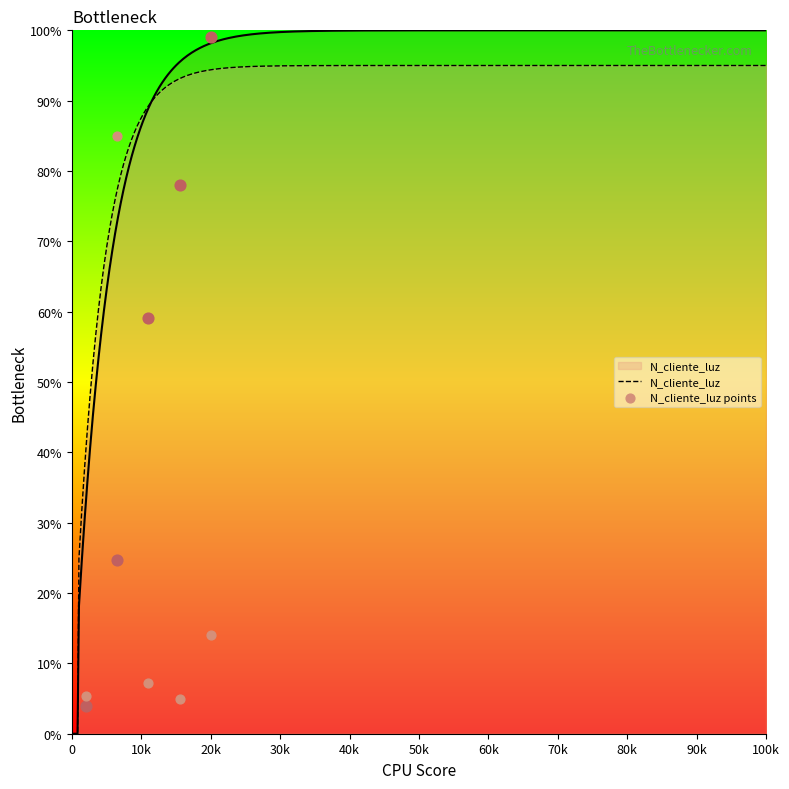

True or false: N_cliente_luz has a value of 0.0 at 0.

True